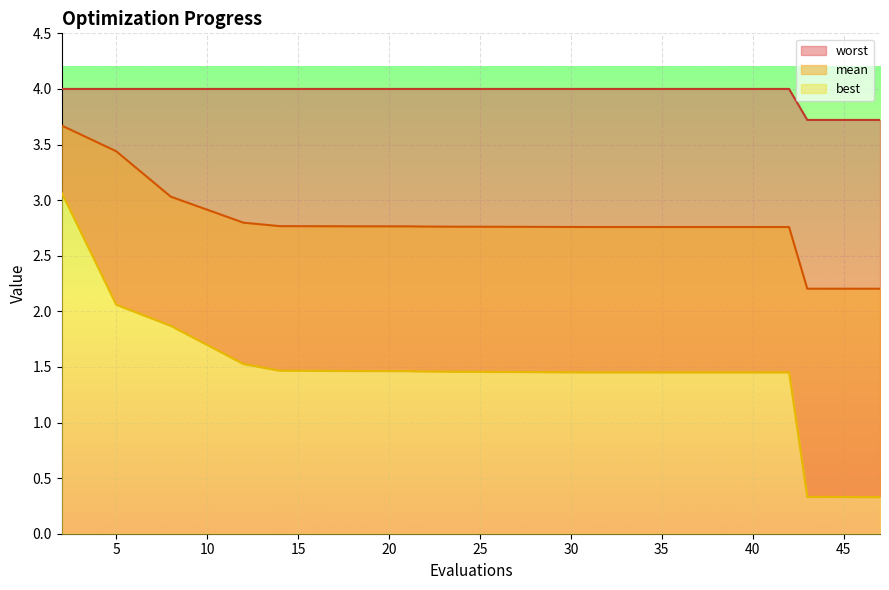

What is the difference between the highest and lowest values at 34?

2.5